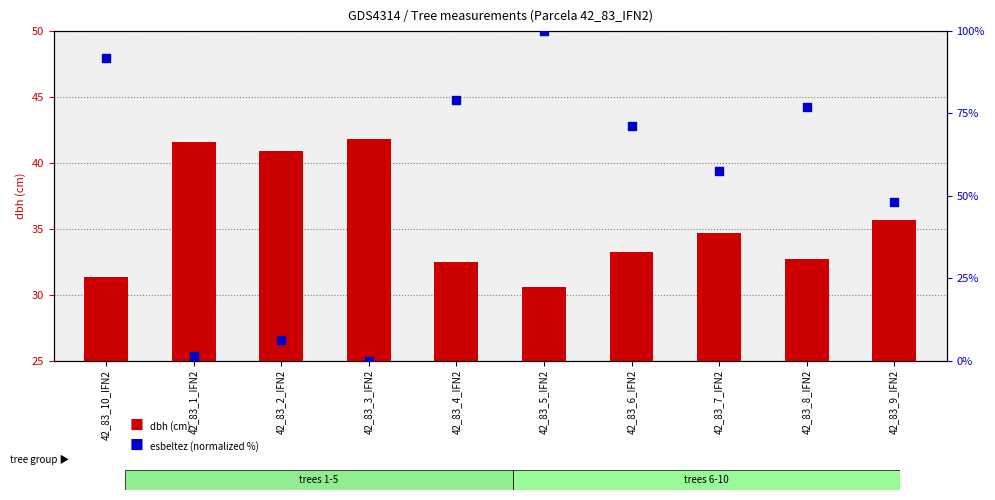

Which series has the largest total across all categories?

esbeltez (norm)